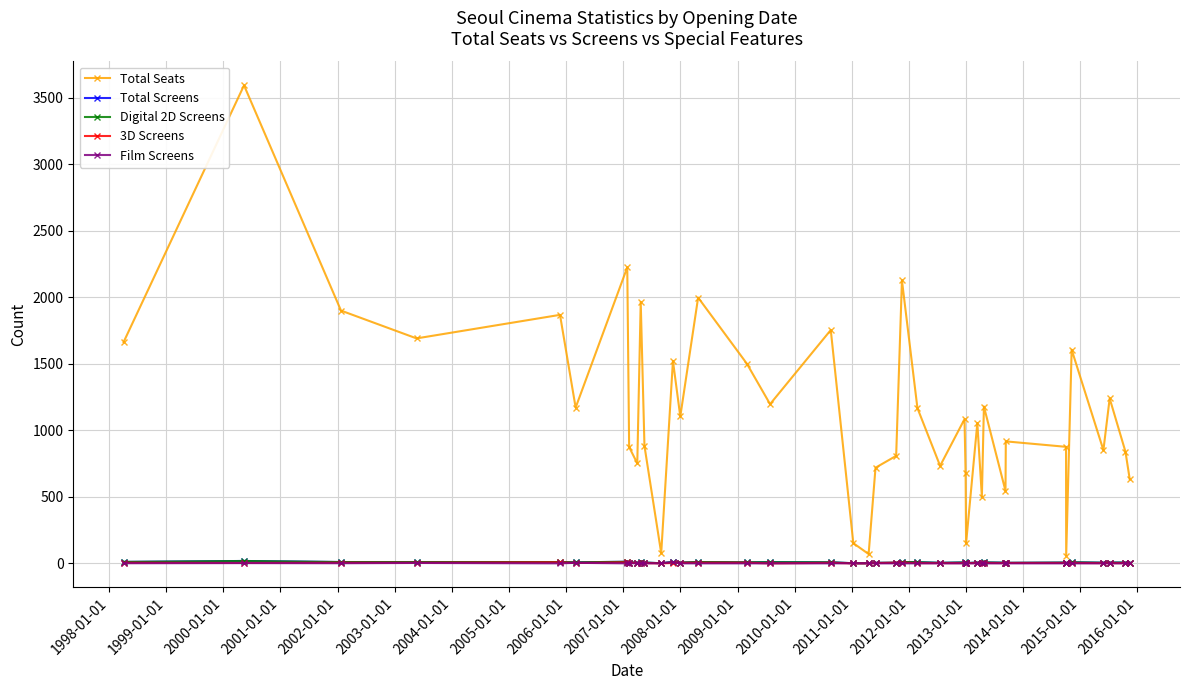

Does the chart have visible grid lines?

Yes